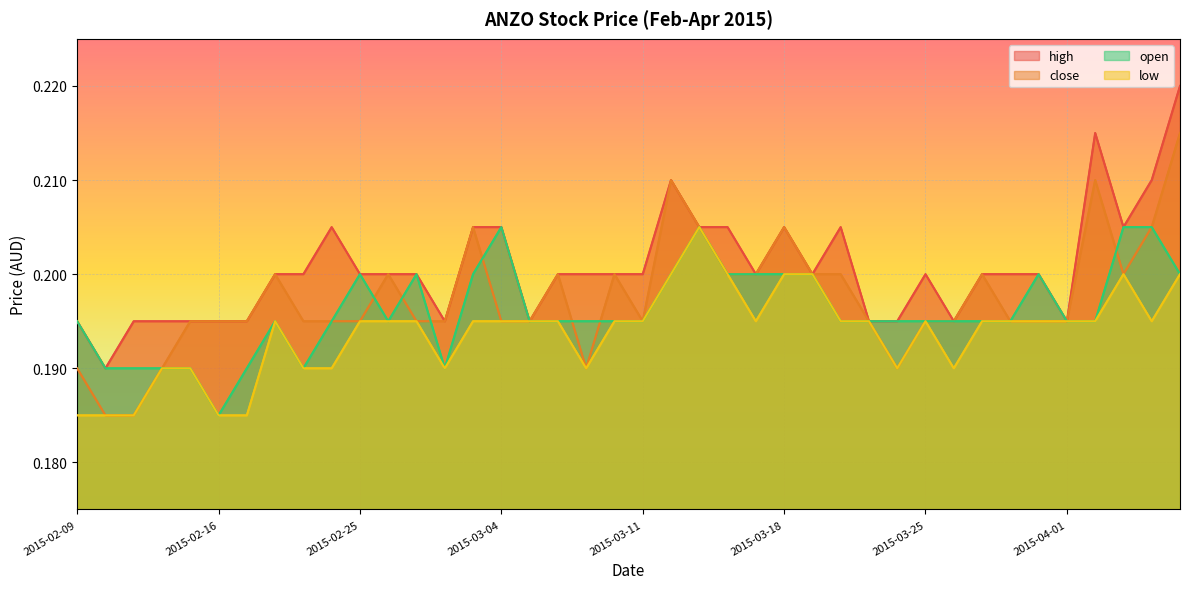

Reading left to right, extract all data points from this chart.

high: 2015-02-09=0.2	2015-02-10=0.2	2015-02-11=0.2	2015-02-12=0.2	2015-02-13=0.2	2015-02-16=0.2	2015-02-17=0.2	2015-02-18=0.2	2015-02-23=0.2	2015-02-24=0.2	2015-02-25=0.2	2015-02-26=0.2	2015-02-27=0.2	2015-03-02=0.2	2015-03-03=0.2	2015-03-04=0.2	2015-03-05=0.2	2015-03-06=0.2	2015-03-09=0.2	2015-03-10=0.2	2015-03-11=0.2	2015-03-12=0.2	2015-03-13=0.2	2015-03-16=0.2	2015-03-17=0.2	2015-03-18=0.2	2015-03-19=0.2	2015-03-20=0.2	2015-03-23=0.2	2015-03-24=0.2	2015-03-25=0.2	2015-03-26=0.2	2015-03-27=0.2	2015-03-30=0.2	2015-03-31=0.2	2015-04-01=0.2	2015-04-02=0.2	2015-04-03=0.2	2015-04-06=0.2	2015-04-07=0.2
close: 2015-02-09=0.2	2015-02-10=0.2	2015-02-11=0.2	2015-02-12=0.2	2015-02-13=0.2	2015-02-16=0.2	2015-02-17=0.2	2015-02-18=0.2	2015-02-23=0.2	2015-02-24=0.2	2015-02-25=0.2	2015-02-26=0.2	2015-02-27=0.2	2015-03-02=0.2	2015-03-03=0.2	2015-03-04=0.2	2015-03-05=0.2	2015-03-06=0.2	2015-03-09=0.2	2015-03-10=0.2	2015-03-11=0.2	2015-03-12=0.2	2015-03-13=0.2	2015-03-16=0.2	2015-03-17=0.2	2015-03-18=0.2	2015-03-19=0.2	2015-03-20=0.2	2015-03-23=0.2	2015-03-24=0.2	2015-03-25=0.2	2015-03-26=0.2	2015-03-27=0.2	2015-03-30=0.2	2015-03-31=0.2	2015-04-01=0.2	2015-04-02=0.2	2015-04-03=0.2	2015-04-06=0.2	2015-04-07=0.2
low: 2015-02-09=0.2	2015-02-10=0.2	2015-02-11=0.2	2015-02-12=0.2	2015-02-13=0.2	2015-02-16=0.2	2015-02-17=0.2	2015-02-18=0.2	2015-02-23=0.2	2015-02-24=0.2	2015-02-25=0.2	2015-02-26=0.2	2015-02-27=0.2	2015-03-02=0.2	2015-03-03=0.2	2015-03-04=0.2	2015-03-05=0.2	2015-03-06=0.2	2015-03-09=0.2	2015-03-10=0.2	2015-03-11=0.2	2015-03-12=0.2	2015-03-13=0.2	2015-03-16=0.2	2015-03-17=0.2	2015-03-18=0.2	2015-03-19=0.2	2015-03-20=0.2	2015-03-23=0.2	2015-03-24=0.2	2015-03-25=0.2	2015-03-26=0.2	2015-03-27=0.2	2015-03-30=0.2	2015-03-31=0.2	2015-04-01=0.2	2015-04-02=0.2	2015-04-03=0.2	2015-04-06=0.2	2015-04-07=0.2
open: 2015-02-09=0.2	2015-02-10=0.2	2015-02-11=0.2	2015-02-12=0.2	2015-02-13=0.2	2015-02-16=0.2	2015-02-17=0.2	2015-02-18=0.2	2015-02-23=0.2	2015-02-24=0.2	2015-02-25=0.2	2015-02-26=0.2	2015-02-27=0.2	2015-03-02=0.2	2015-03-03=0.2	2015-03-04=0.2	2015-03-05=0.2	2015-03-06=0.2	2015-03-09=0.2	2015-03-10=0.2	2015-03-11=0.2	2015-03-12=0.2	2015-03-13=0.2	2015-03-16=0.2	2015-03-17=0.2	2015-03-18=0.2	2015-03-19=0.2	2015-03-20=0.2	2015-03-23=0.2	2015-03-24=0.2	2015-03-25=0.2	2015-03-26=0.2	2015-03-27=0.2	2015-03-30=0.2	2015-03-31=0.2	2015-04-01=0.2	2015-04-02=0.2	2015-04-03=0.2	2015-04-06=0.2	2015-04-07=0.2